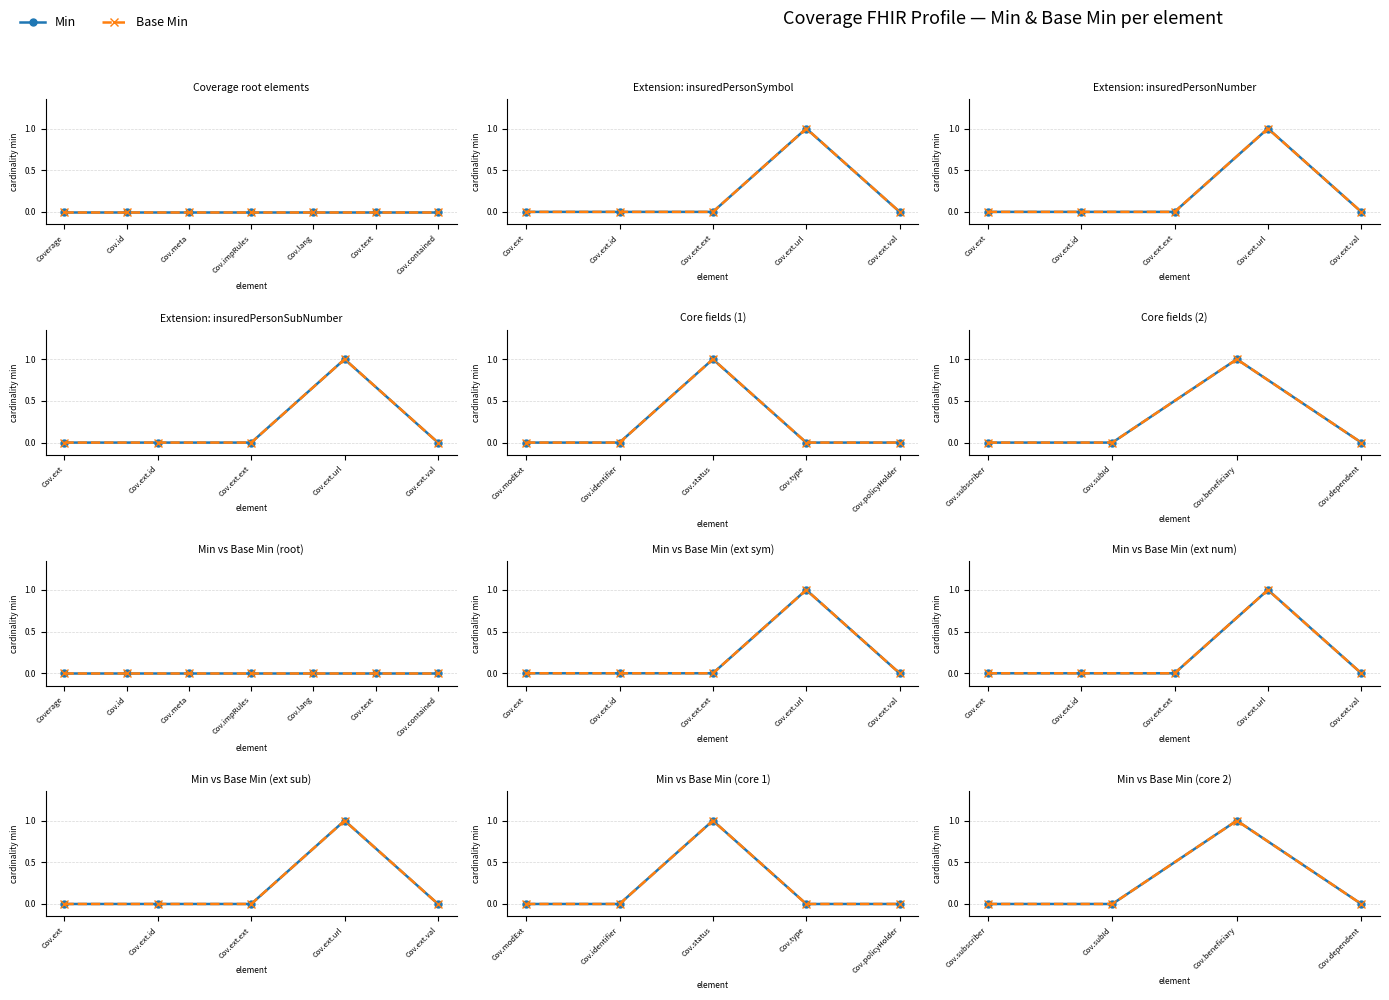

At which label does Min reach its peak?

Cov.beneficiary